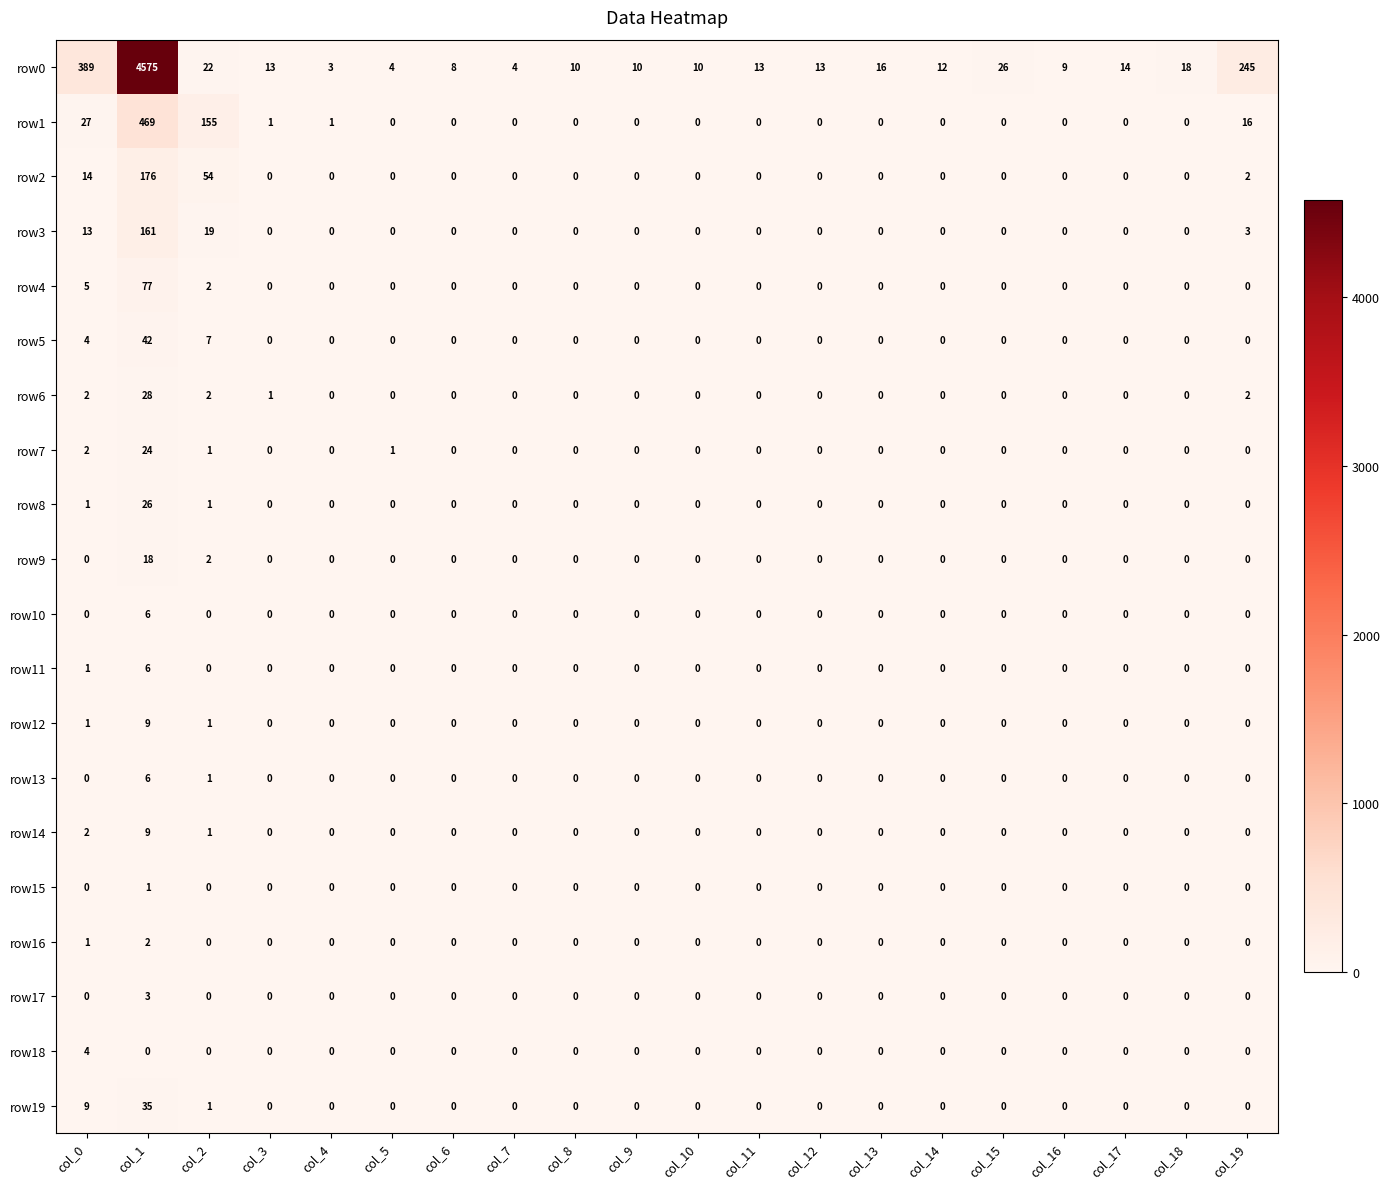

Between col_16 and col_19, which series saw the biggest shift?

row0